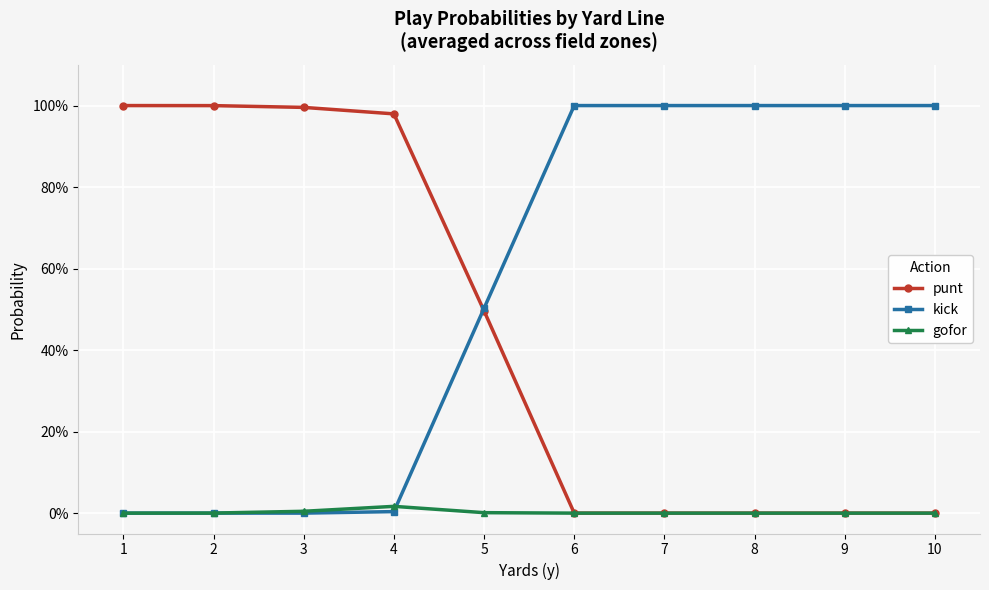

Does the chart display data point markers on the line(s)?

Yes